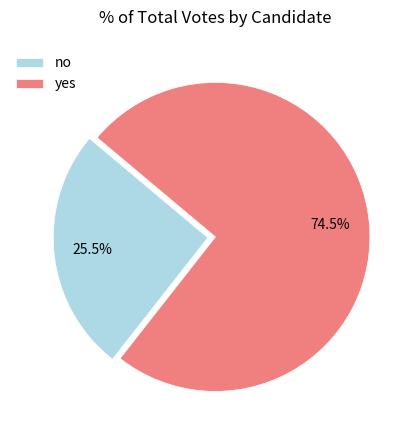

Which has a higher value, no or yes?

yes